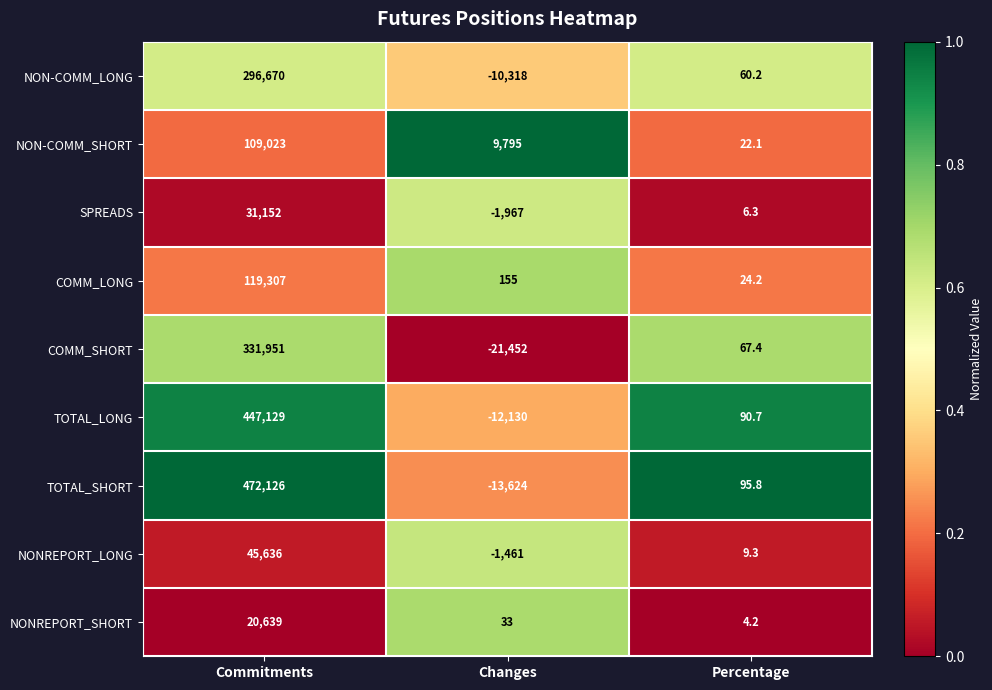

What is the approximate value of NON-COMM_SHORT at Commitments?

109023.0